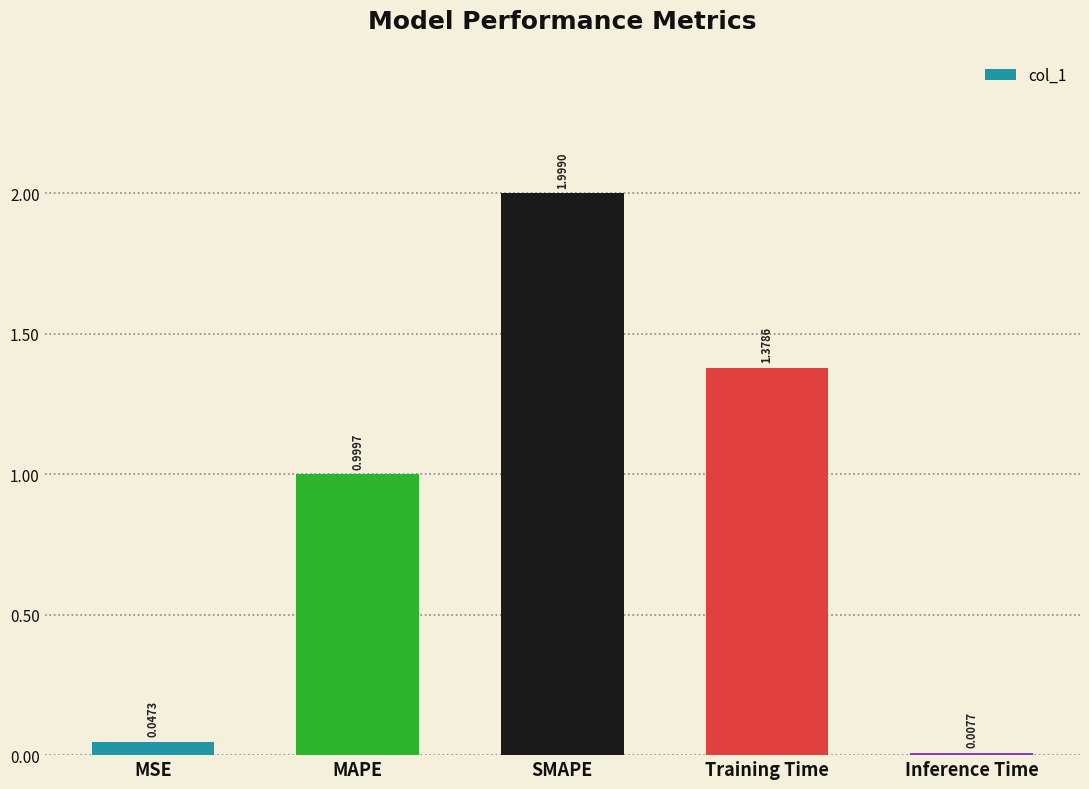

Approximately how many times larger is the value at Training Time compared to SMAPE?

0.7